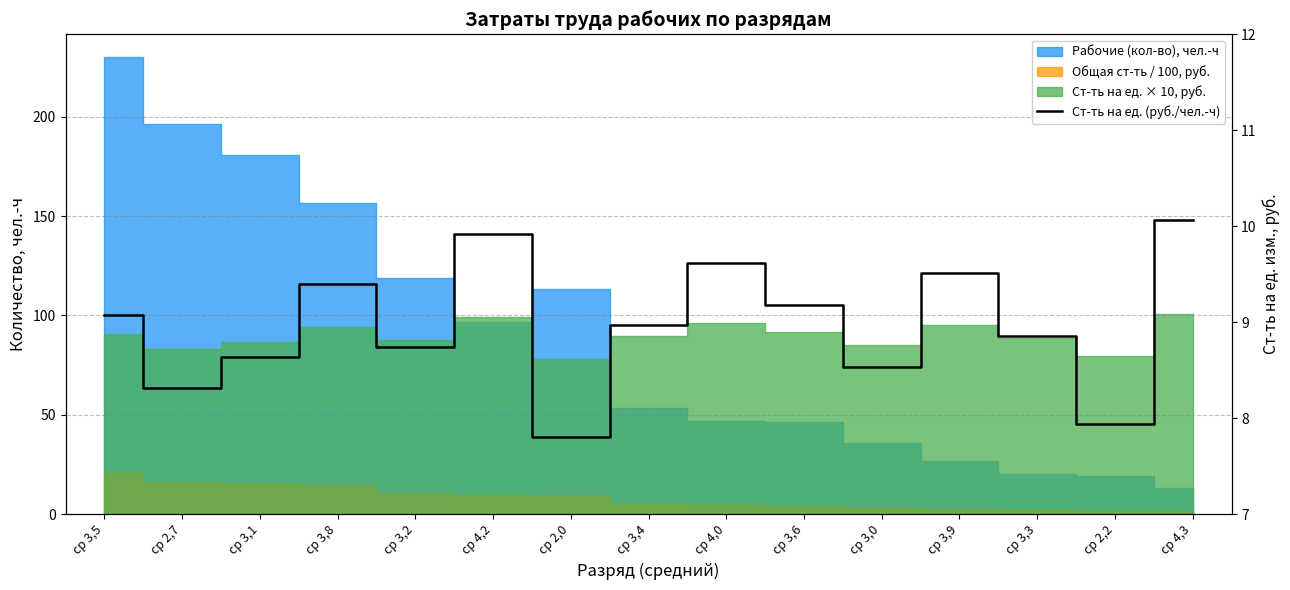

How many points are higher than both their immediate neighbors (excluding endpoints)?

4